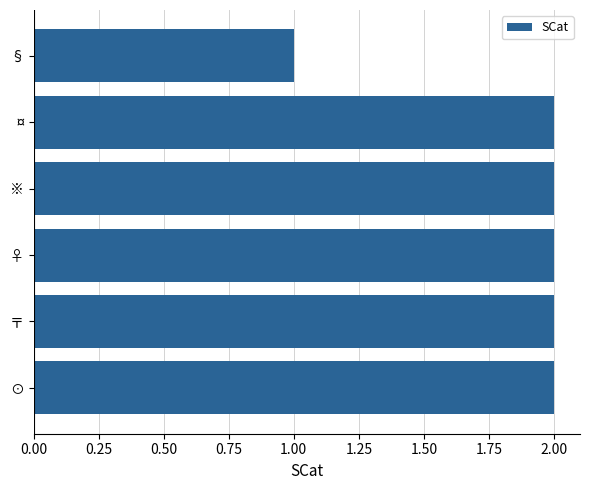

What is the sum of all values?

11